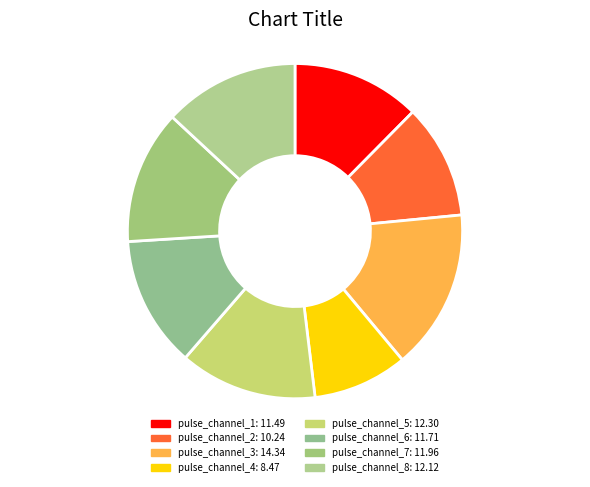

Approximately how many times larger is the value at pulse_channel_2 compared to pulse_channel_4?

1.2